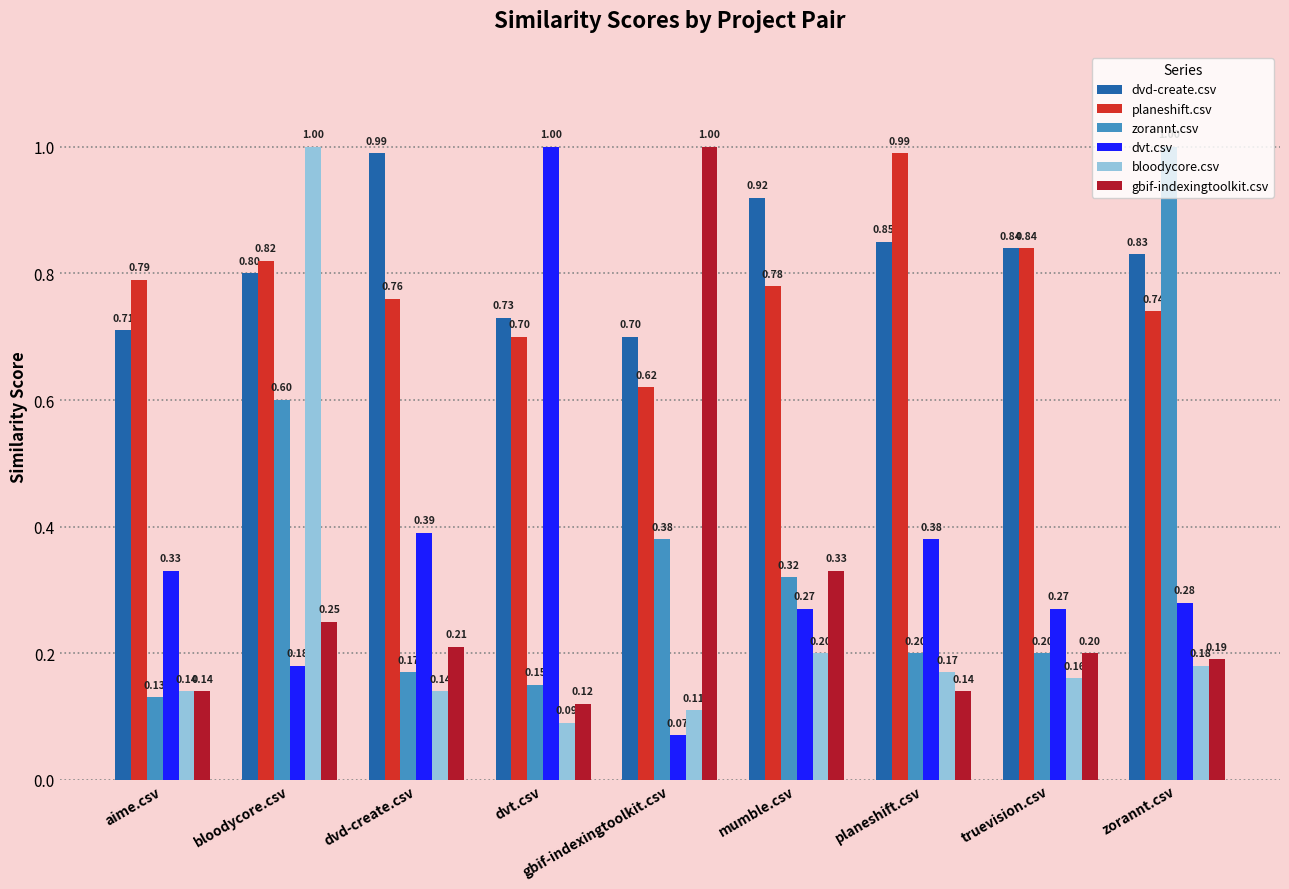

How many bars are there in each group?

6